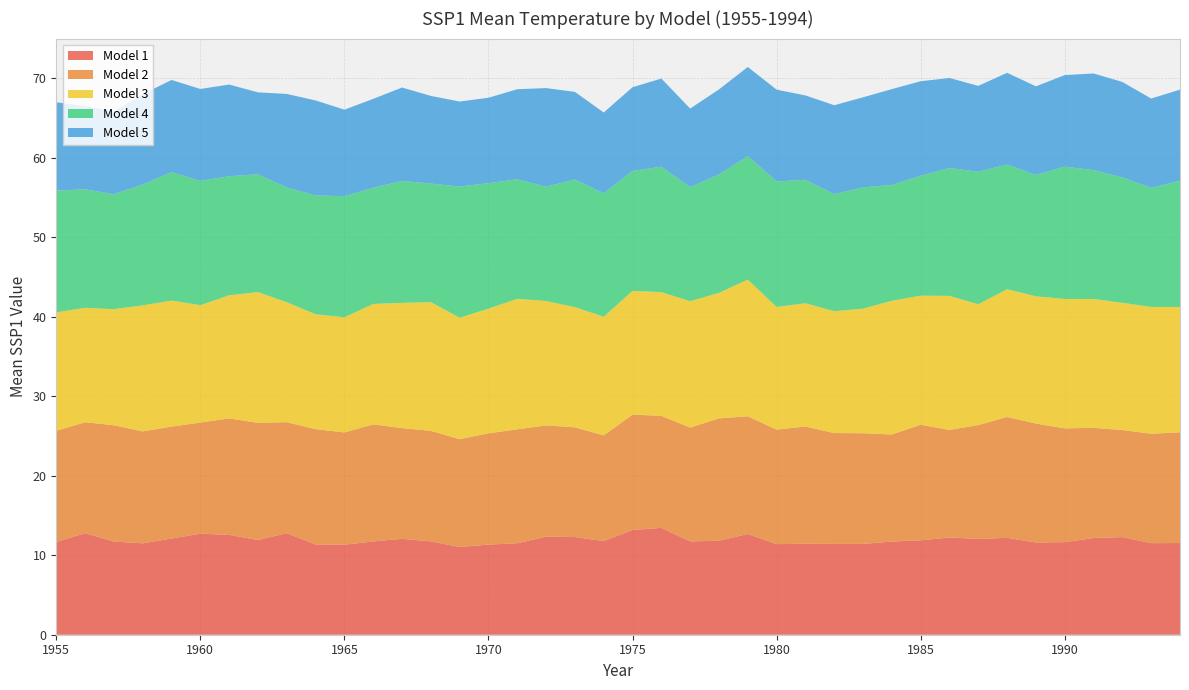

Reading left to right, what are all the values shown in this chart?

Model 1: 1955=11.7	1956=12.8	1957=11.7	1958=11.5	1959=12.1	1960=12.7	1961=12.6	1962=11.9	1963=12.8	1964=11.4	1965=11.3	1966=11.7	1967=12.1	1968=11.7	1969=11.0	1970=11.3	1971=11.5	1972=12.3	1973=12.3	1974=11.8	1975=13.2	1976=13.4	1977=11.7	1978=11.8	1979=12.7	1980=11.4	1981=11.4	1982=11.4	1983=11.4	1984=11.7	1985=11.9	1986=12.2	1987=12.0	1988=12.2	1989=11.6	1990=11.6	1991=12.2	1992=12.3	1993=11.5	1994=11.5
Model 2: 1955=14.0	1956=13.9	1957=14.6	1958=14.1	1959=14.1	1960=14.0	1961=14.7	1962=14.7	1963=14.0	1964=14.5	1965=14.1	1966=14.7	1967=13.9	1968=13.9	1969=13.6	1970=14.0	1971=14.3	1972=14.0	1973=13.8	1974=13.3	1975=14.5	1976=14.1	1977=14.3	1978=15.4	1979=14.8	1980=14.4	1981=14.7	1982=13.9	1983=13.9	1984=13.5	1985=14.5	1986=13.5	1987=14.3	1988=15.2	1989=15.0	1990=14.3	1991=13.9	1992=13.5	1993=13.8	1994=13.9
Model 3: 1955=14.9	1956=14.4	1957=14.6	1958=15.9	1959=15.9	1960=14.8	1961=15.5	1962=16.4	1963=15.1	1964=14.5	1965=14.5	1966=15.1	1967=15.8	1968=16.2	1969=15.3	1970=15.7	1971=16.4	1972=15.6	1973=15.1	1974=14.9	1975=15.6	1976=15.6	1977=15.9	1978=15.8	1979=17.2	1980=15.4	1981=15.5	1982=15.3	1983=15.7	1984=16.8	1985=16.2	1986=16.9	1987=15.2	1988=16.1	1989=16.0	1990=16.3	1991=16.2	1992=16.0	1993=15.9	1994=15.8
Model 4: 1955=15.3	1956=14.9	1957=14.5	1958=15.2	1959=16.2	1960=15.6	1961=15.0	1962=14.8	1963=14.4	1964=14.9	1965=15.2	1966=14.6	1967=15.3	1968=14.9	1969=16.5	1970=15.8	1971=15.0	1972=14.4	1973=16.1	1974=15.5	1975=15.1	1976=15.8	1977=14.3	1978=14.9	1979=15.5	1980=15.8	1981=15.5	1982=14.7	1983=15.3	1984=14.6	1985=15.1	1986=16.1	1987=16.7	1988=15.7	1989=15.3	1990=16.6	1991=16.2	1992=15.8	1993=15.0	1994=15.9
Model 5: 1955=11.1	1956=10.5	1957=10.4	1958=11.4	1959=11.6	1960=11.6	1961=11.5	1962=10.3	1963=11.8	1964=11.9	1965=10.9	1966=11.2	1967=11.8	1968=11.0	1969=10.7	1970=10.7	1971=11.3	1972=12.4	1973=11.0	1974=10.2	1975=10.5	1976=11.1	1977=9.9	1978=10.7	1979=11.2	1980=11.6	1981=10.6	1982=11.2	1983=11.3	1984=12.1	1985=11.9	1986=11.3	1987=10.8	1988=11.5	1989=11.1	1990=11.5	1991=12.2	1992=12.0	1993=11.2	1994=11.4